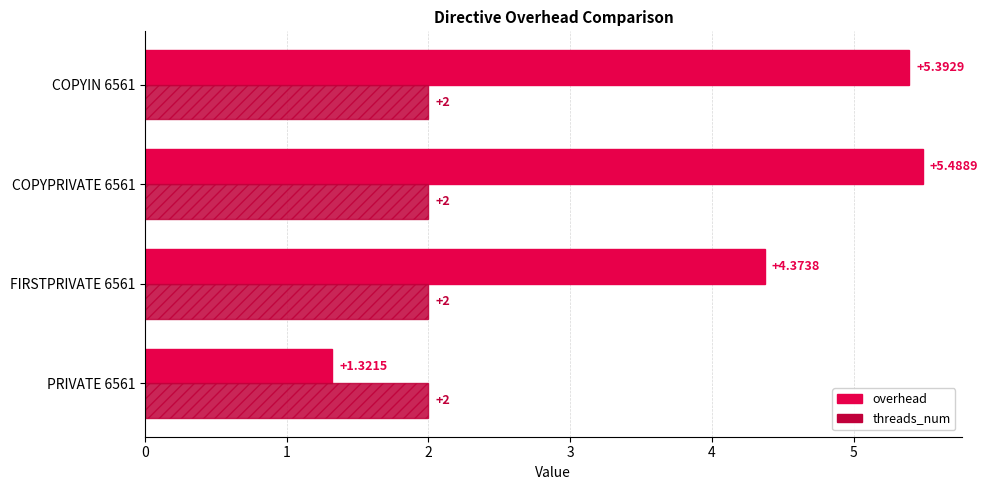

Rank the series by their average value, from lowest to highest.

threads_num, overhead